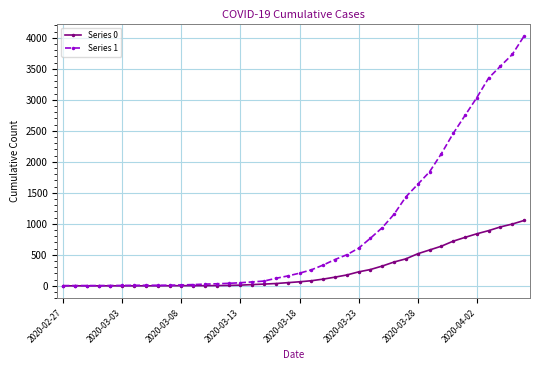

Which series has the largest total across all categories?

Series 1